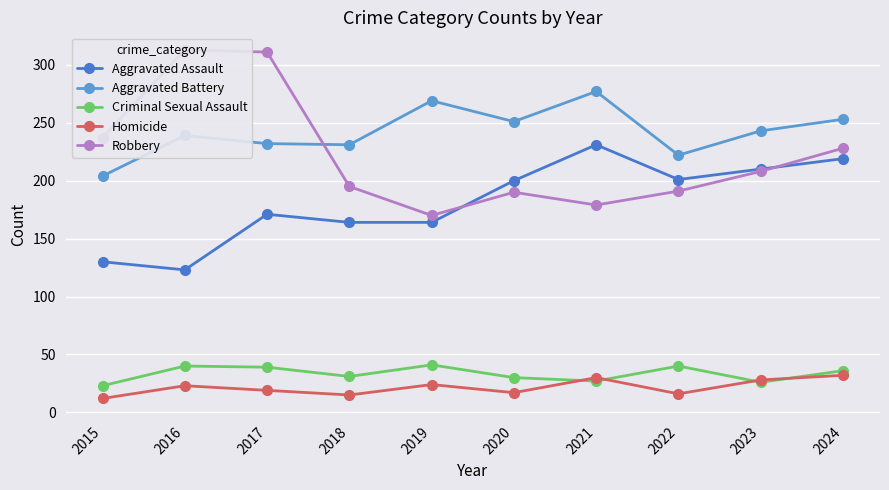

Reading left to right, extract all data points from this chart.

Aggravated Assault: 130	123	171	164	164	200	231	201	210	219
Aggravated Battery: 204	239	232	231	269	251	277	222	243	253
Criminal Sexual Assault: 23	40	39	31	41	30	27	40	26	36
Homicide: 12	23	19	15	24	17	30	16	28	32
Robbery: 237	313	311	195	170	190	179	191	208	228